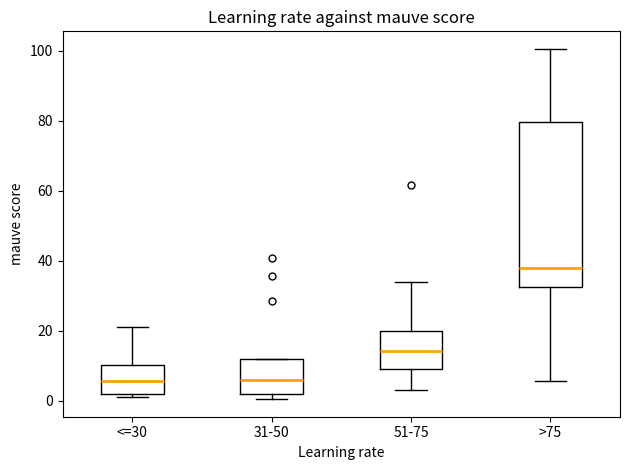

Where is the upper edge of the box for >75 on the y-axis? The values are not printed on the chart, so give them approximately, as read against the axis.

80